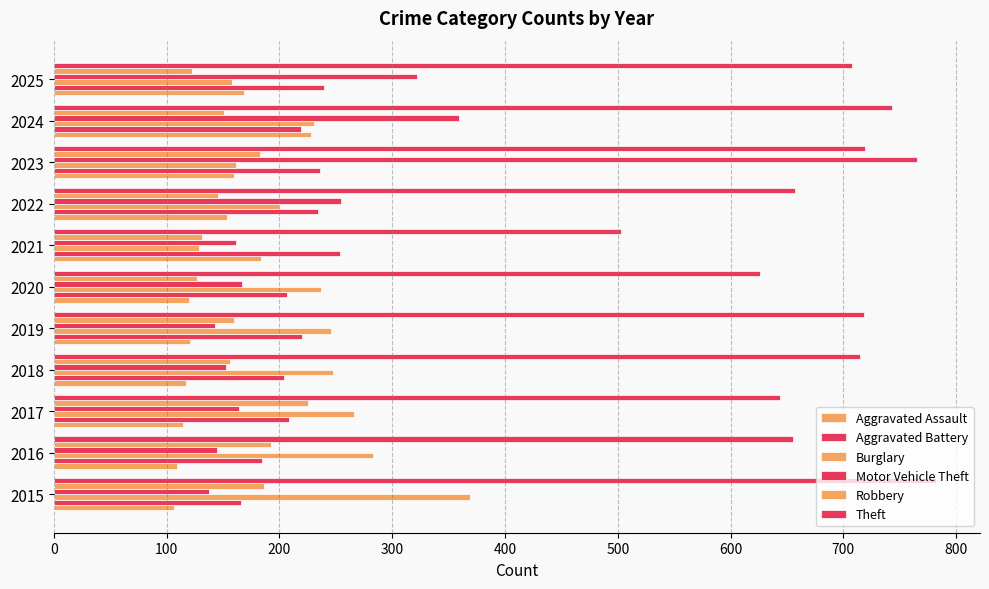

Which series has the largest total across all categories?

Theft